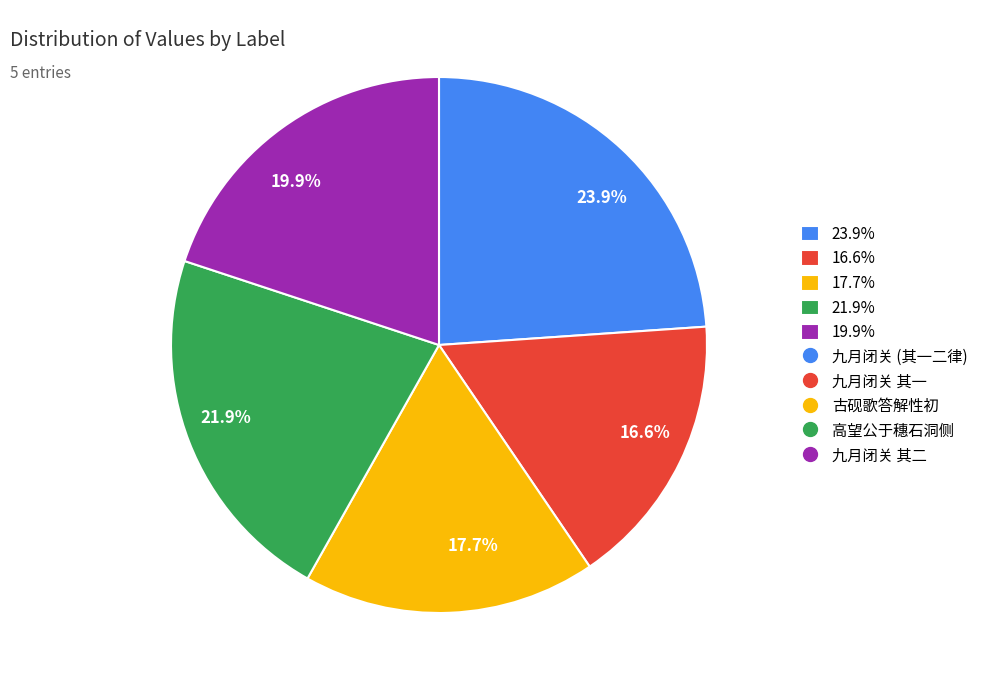

How many slices are in this pie chart?

5